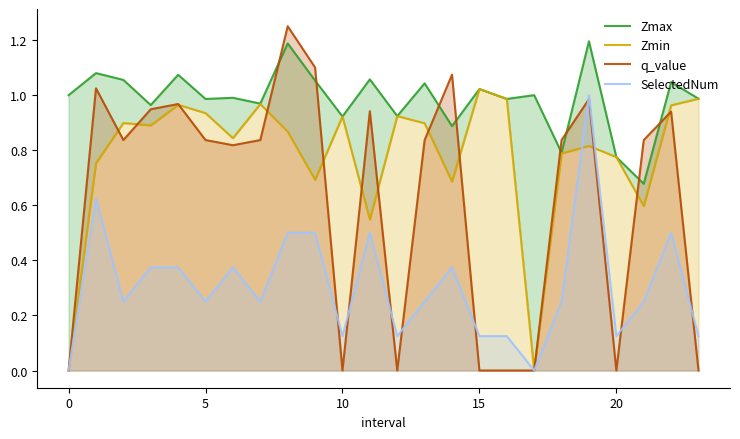

Which series has the largest total across all categories?

Zmax